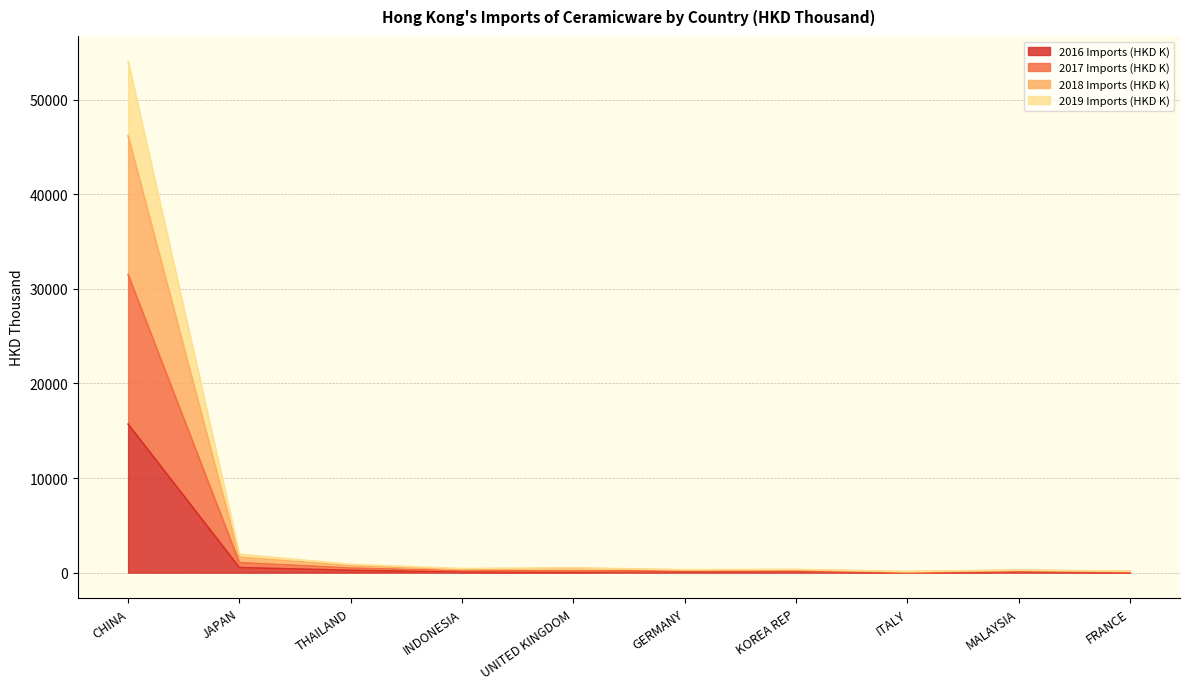

What is the highest value of the 2016 Imports (HKD K) series?

15695.7